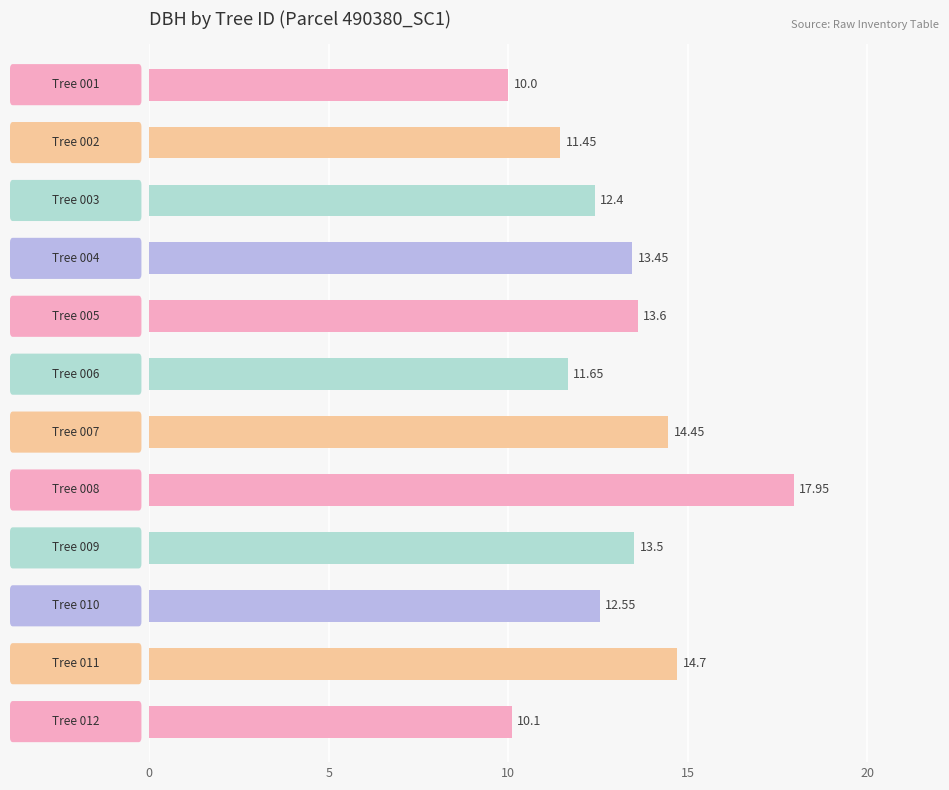

What is the average value?

13.0